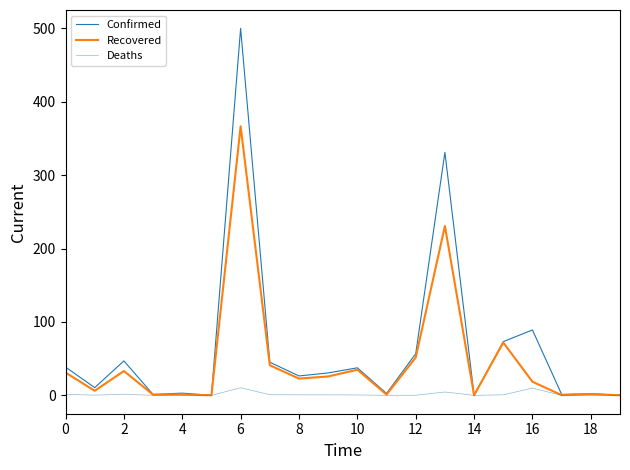

How many lines are shown in the chart?

3